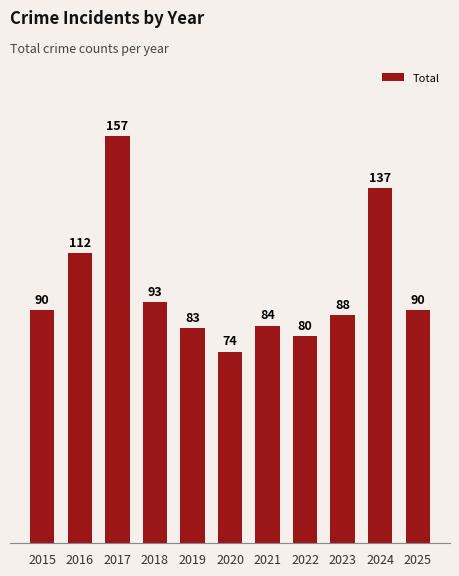

How many bars are there in total?

11